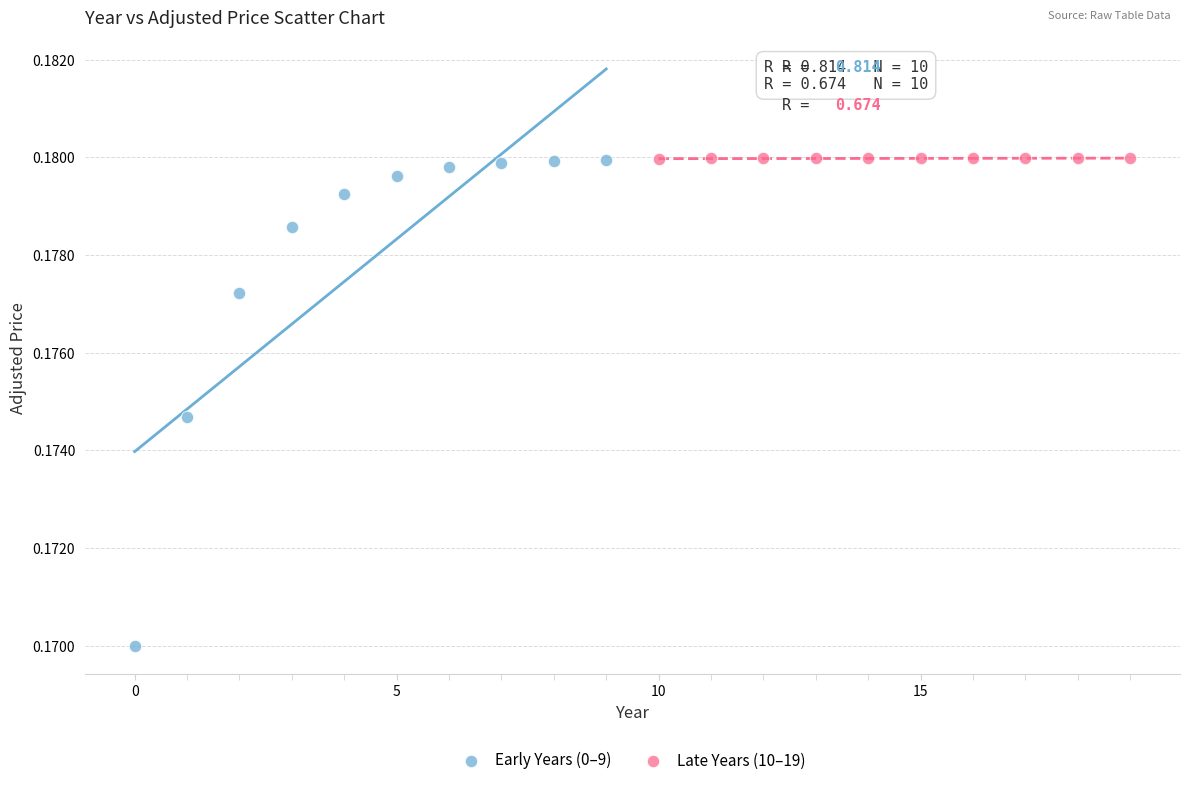

Which series has the widest spread of Y values?

Early Years (0–9)